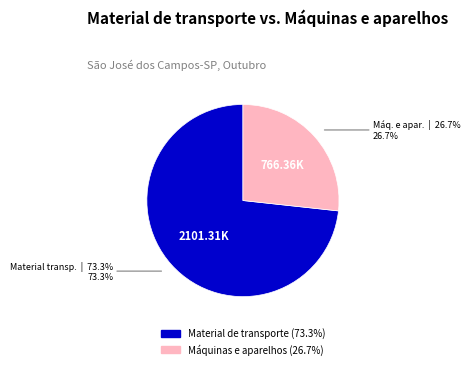

Count the number of slices in the pie.

2